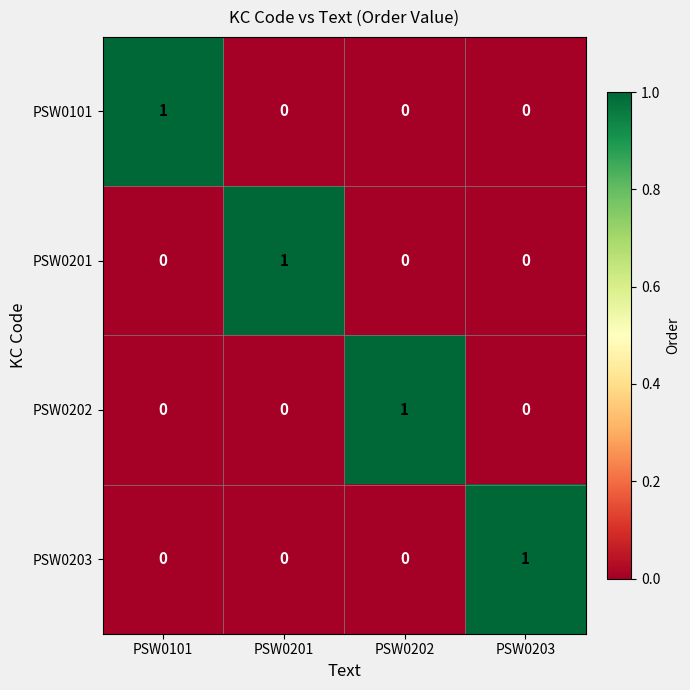

True or false: PSW0203 has a value of 0 at PSW0203.

False